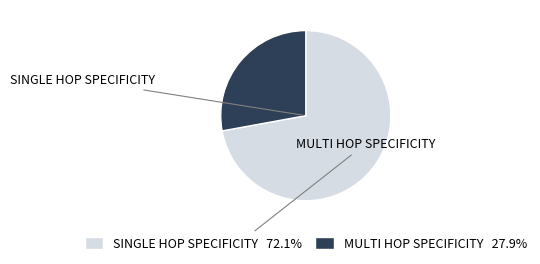

What is the ratio of the value at MULTI HOP SPECIFICITY 27.9% to the value at SINGLE HOP SPECIFICITY 72.1%?

0.4